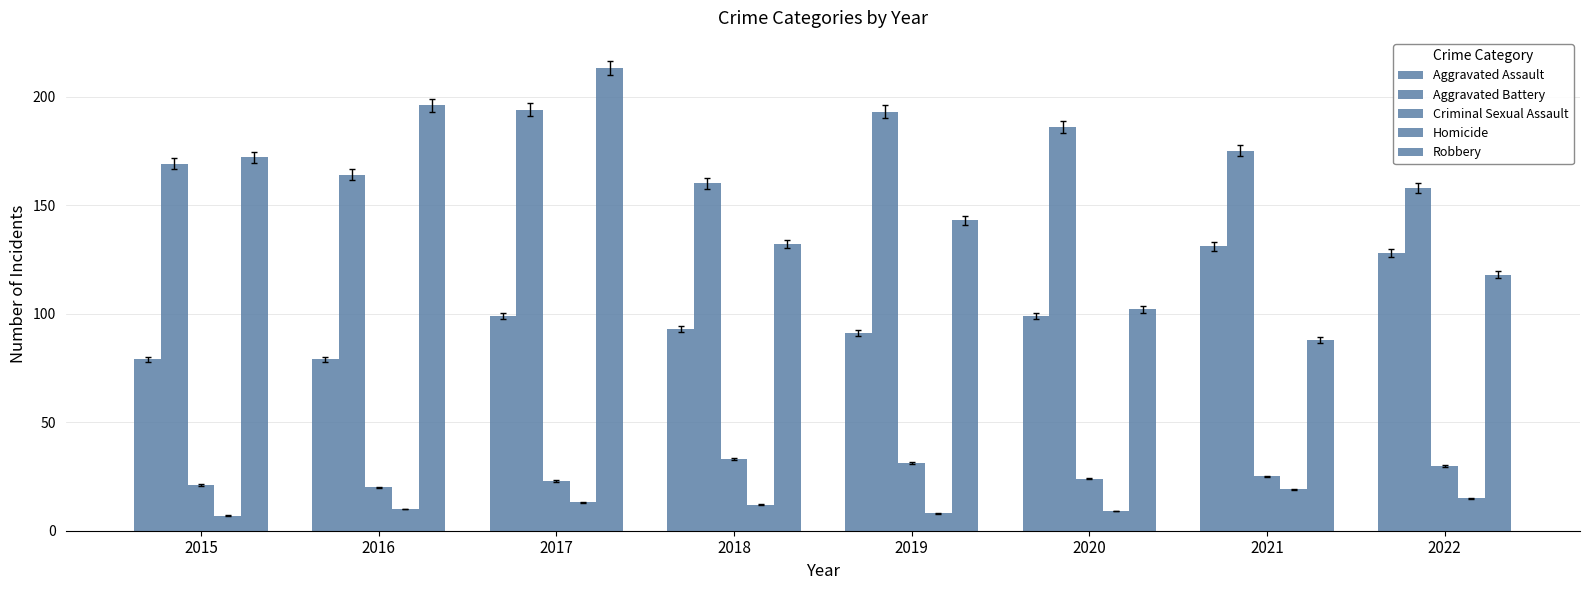

Count the number of categories in the chart.

8